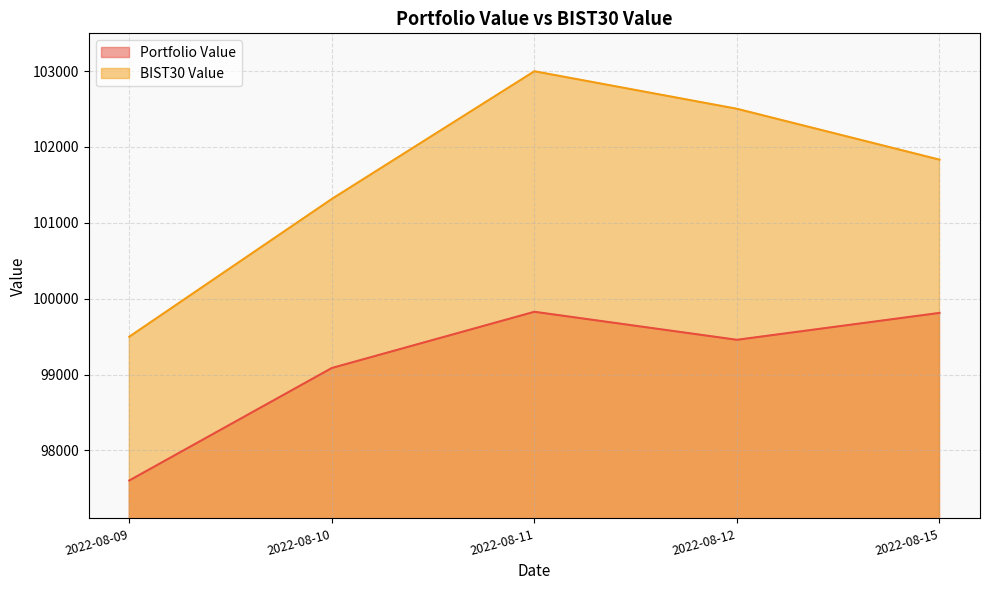

What is the maximum value shown in the chart?

102998.4